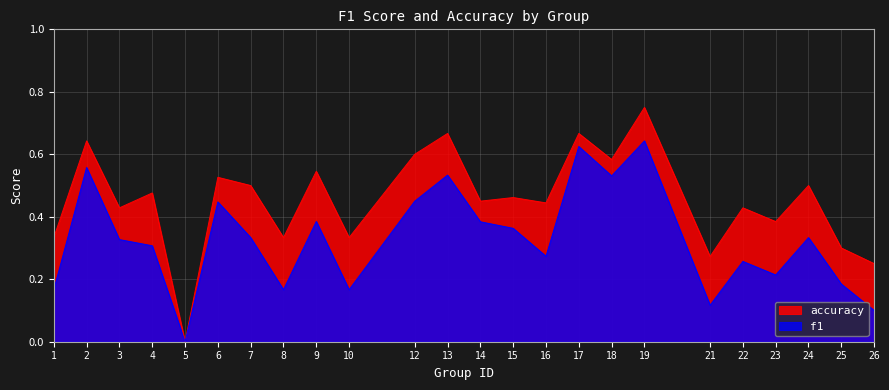

List the series in order of their peak value, lowest first.

f1, accuracy